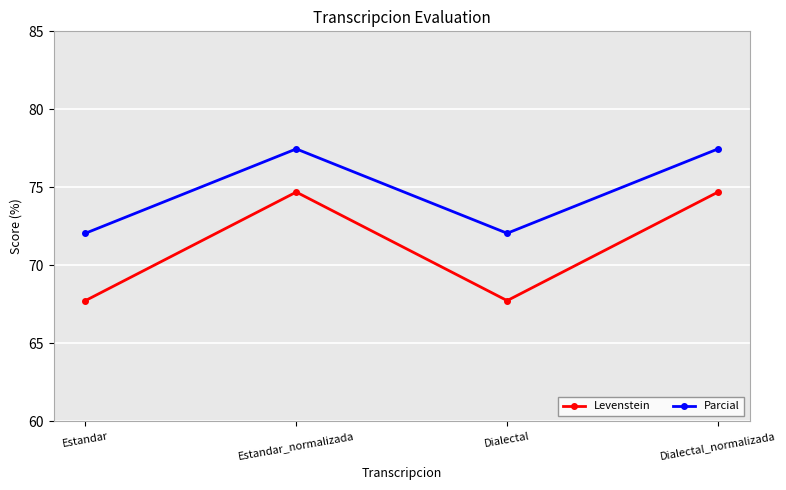

Is it true that Parcial equals 72.1 at Estandar?

True